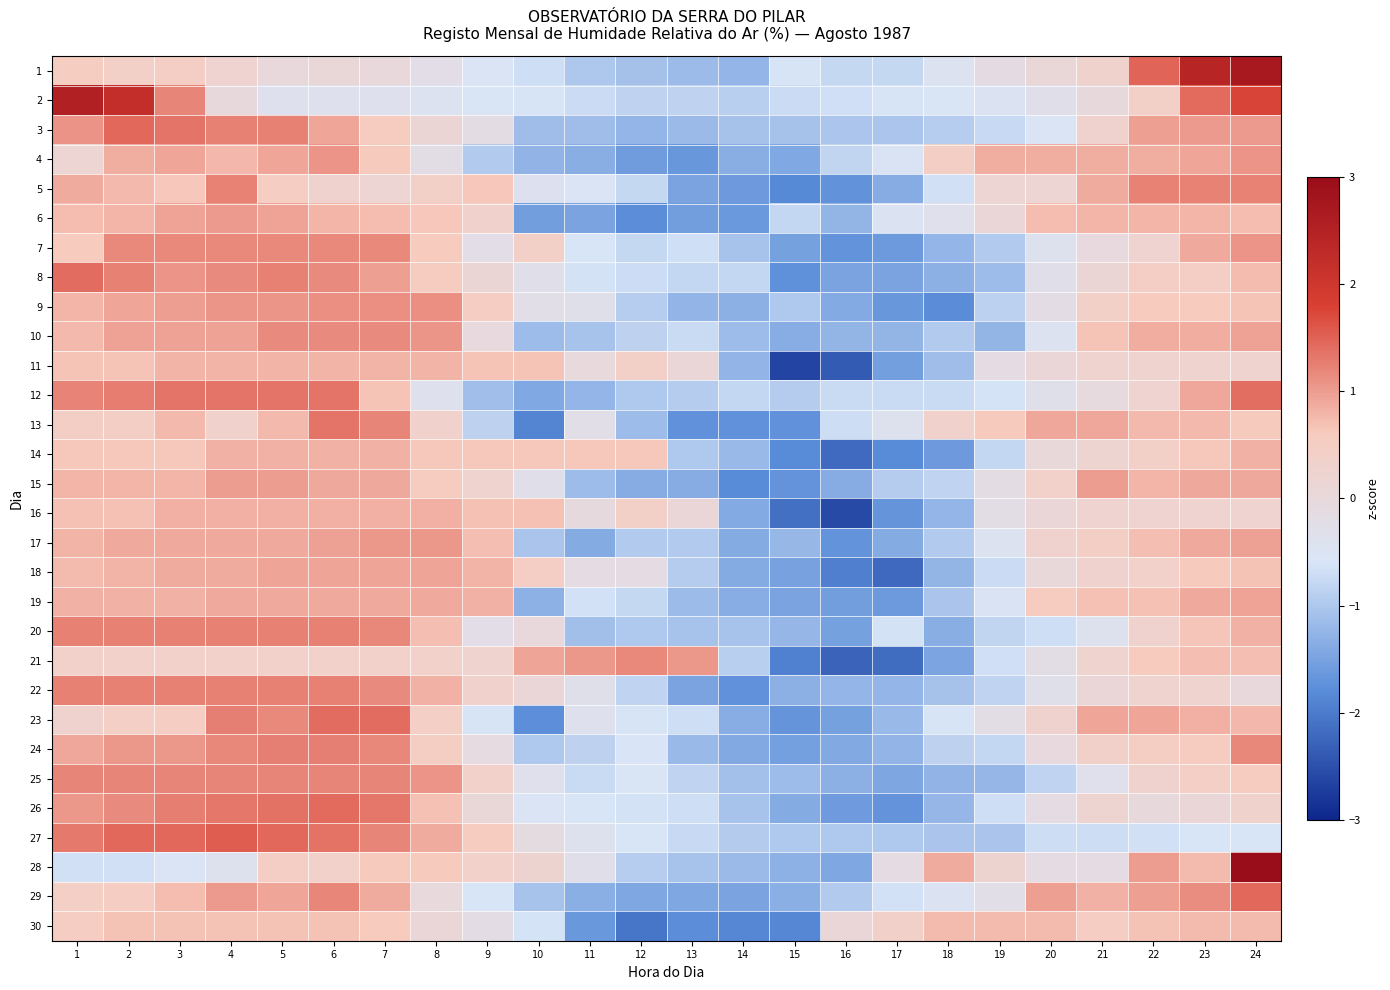

Which has a higher value, 2 or 5?

2